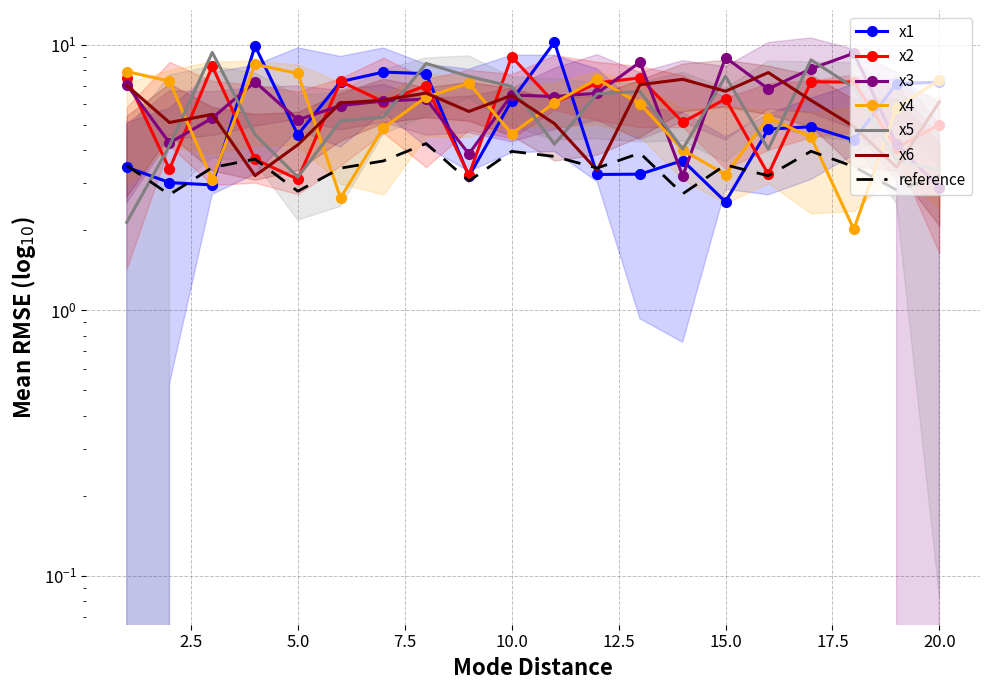

How many lines are shown in the chart?

6